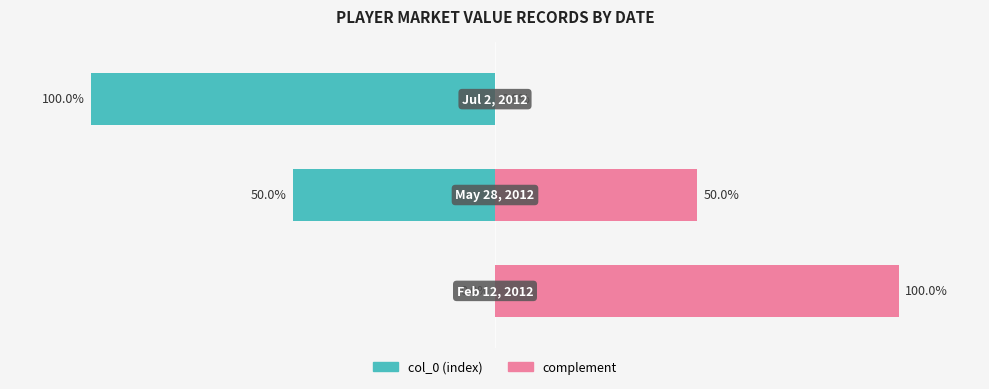

Which has a higher value, Jul 2, 2012 or Feb 12, 2012?

Jul 2, 2012